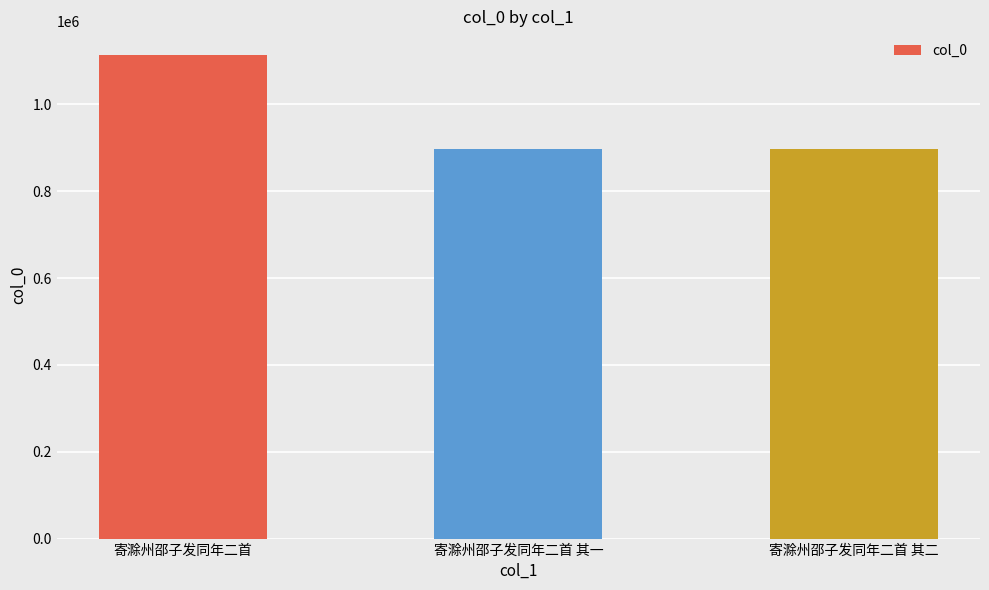

Which has a higher value, 寄滁州邵子发同年二首 or 寄滁州邵子发同年二首 其一?

寄滁州邵子发同年二首